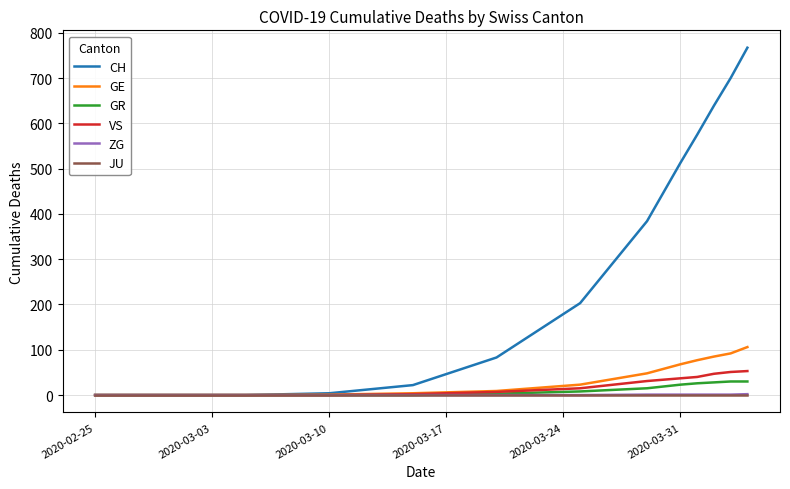

What is the sum of all GE values?

513